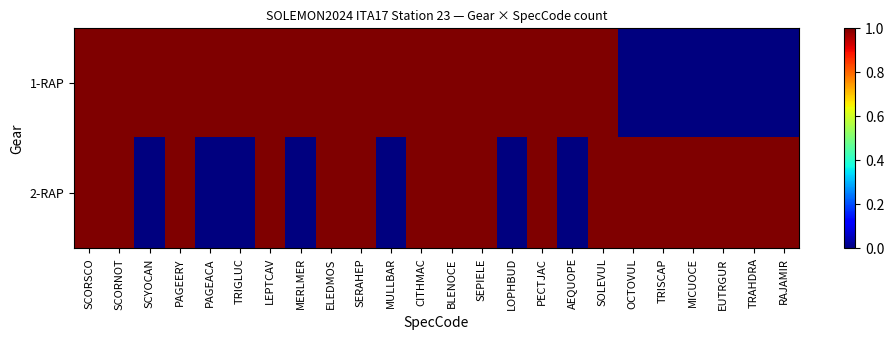

Rank the series by their maximum value, from highest to lowest.

1-RAP, 2-RAP